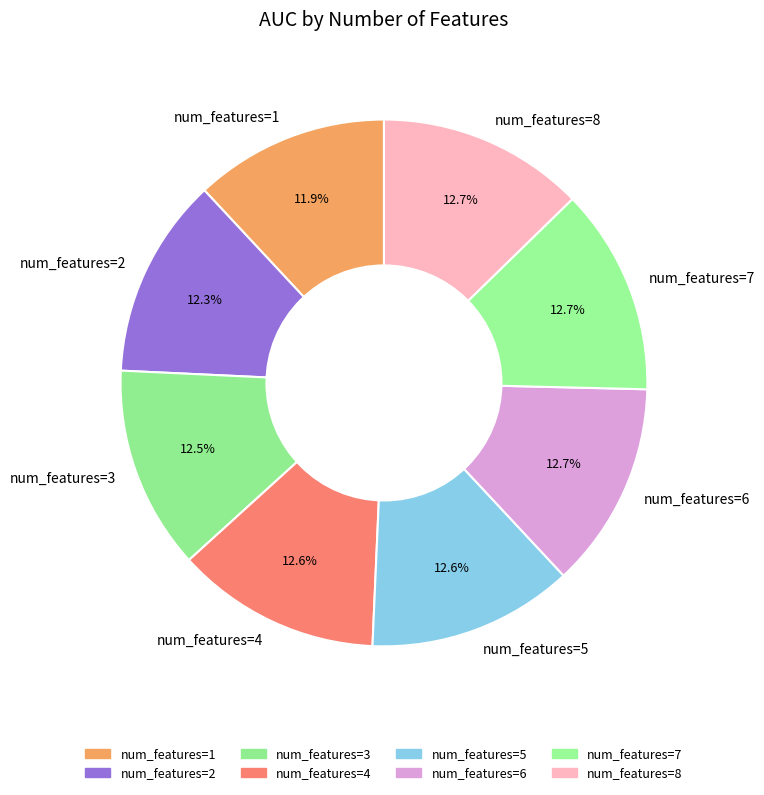

Does num_features=8 represent more than half of the total?

No